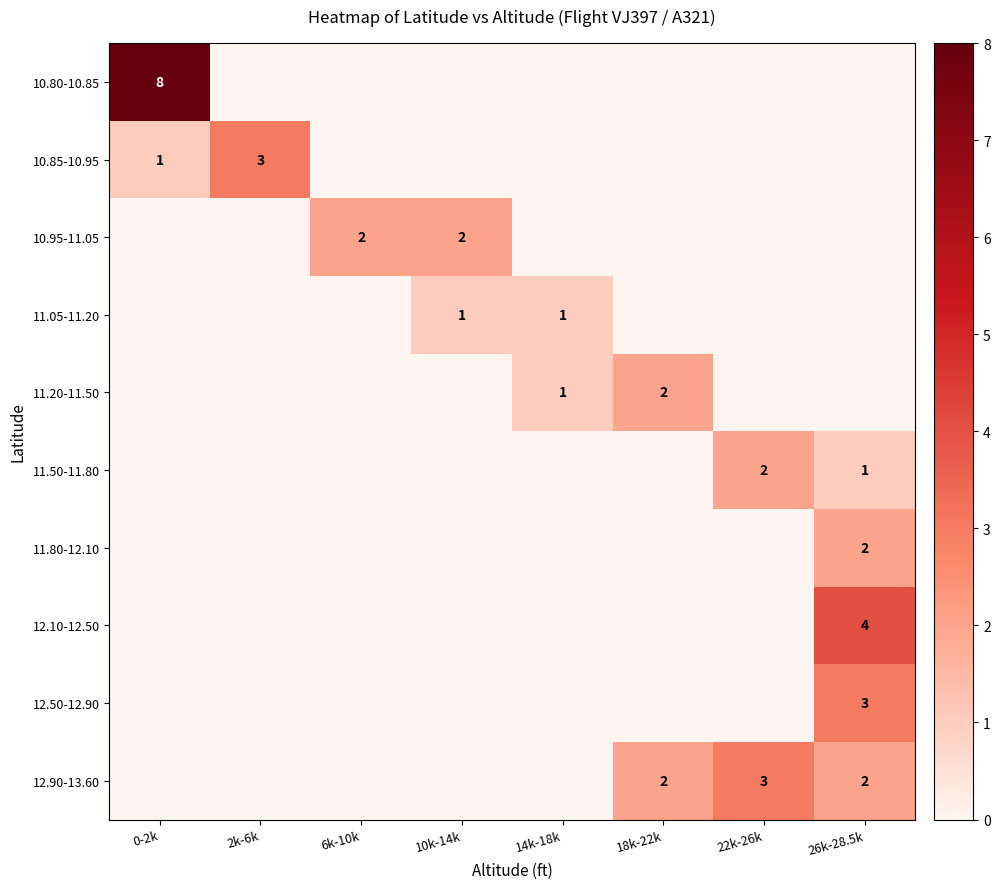

Is the value of 11.05-11.20 at 10k-14k greater than the value of 11.50-11.80 at 22k-26k?

No